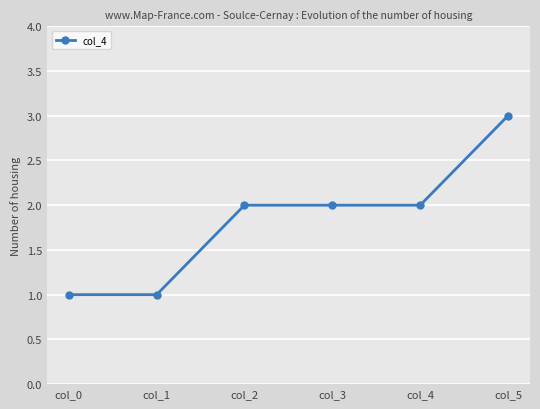

What value does the data have at col_5?

3